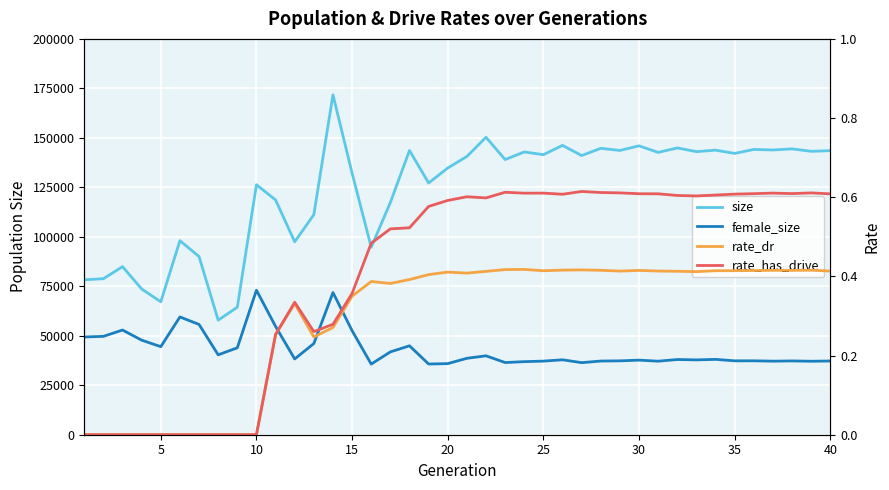

Which series has the largest total across all categories?

size